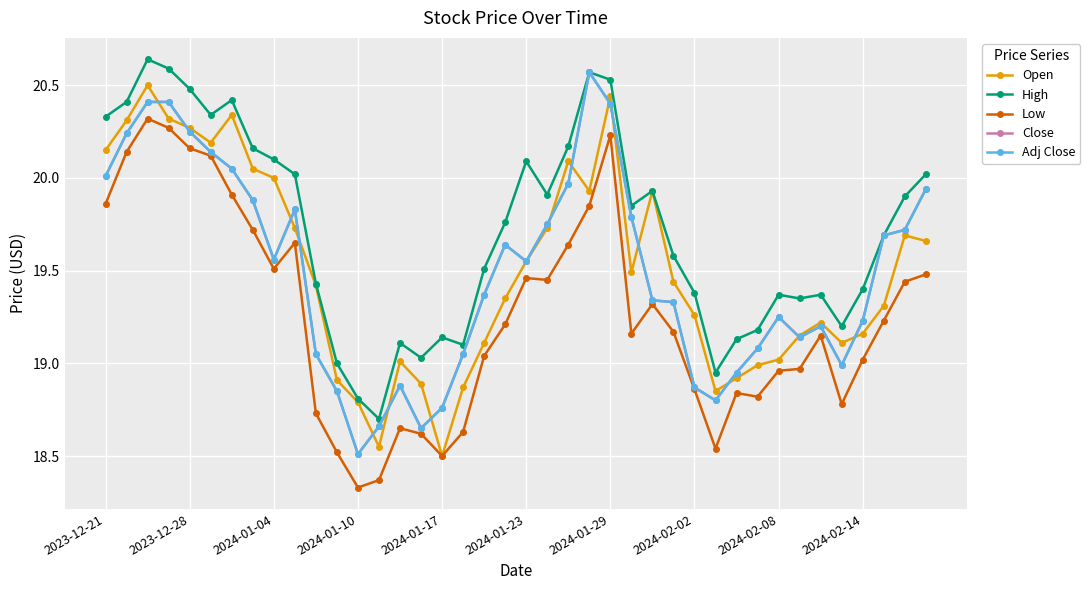

List the series in order of their peak value, lowest first.

Low, Open, Close, Adj Close, High